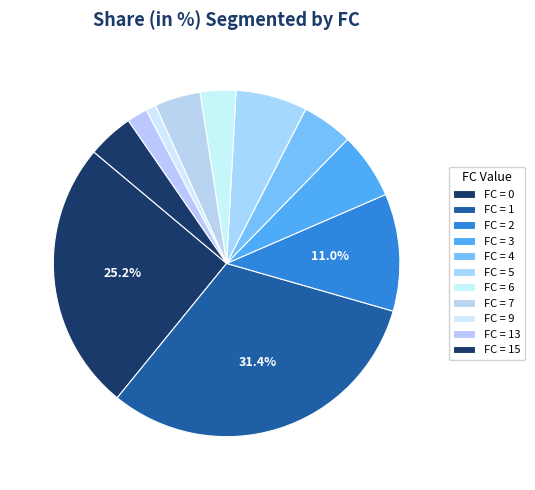

What is the smallest slice in the pie chart?

FC = 9